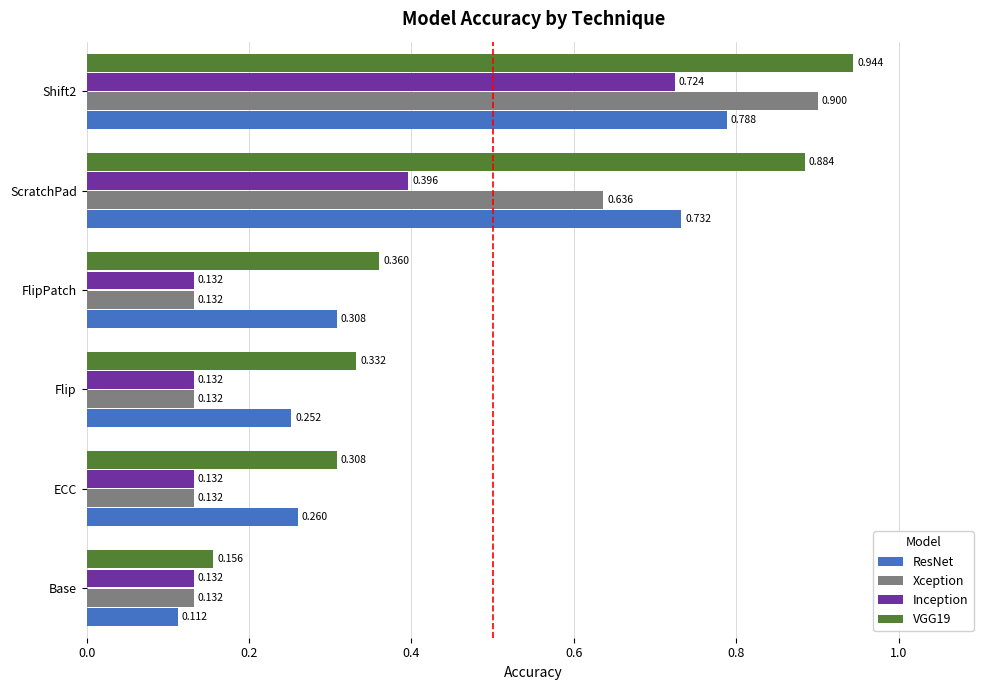

Which category has the lowest value in the ResNet series?

Base